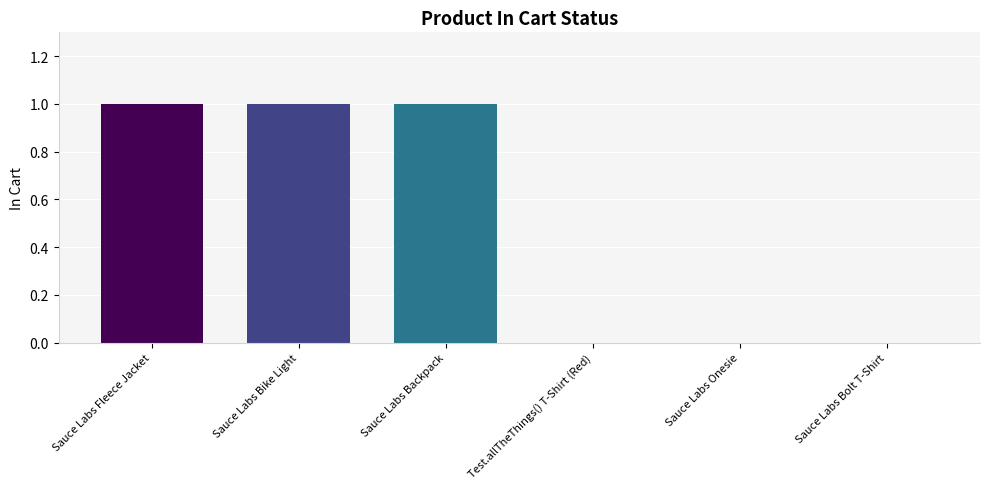

How many values are between 0 and 1?

6